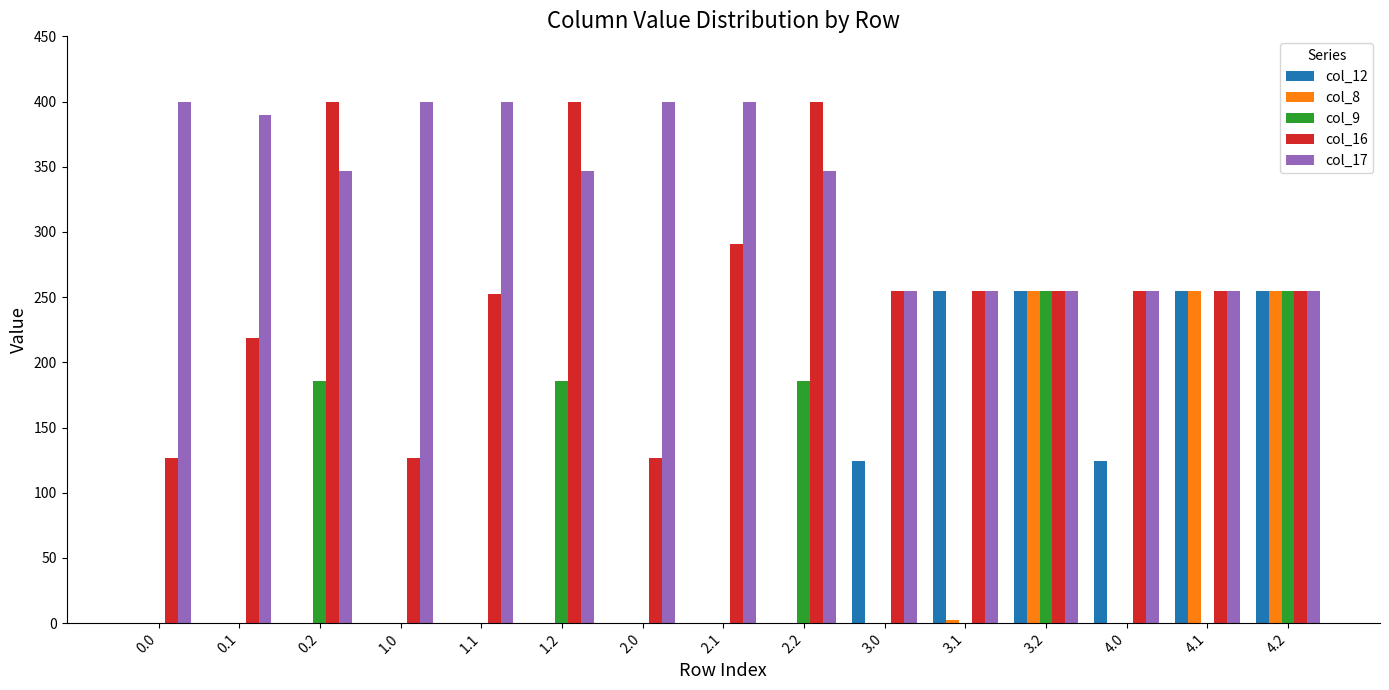

How many categories are shown in the chart?

15